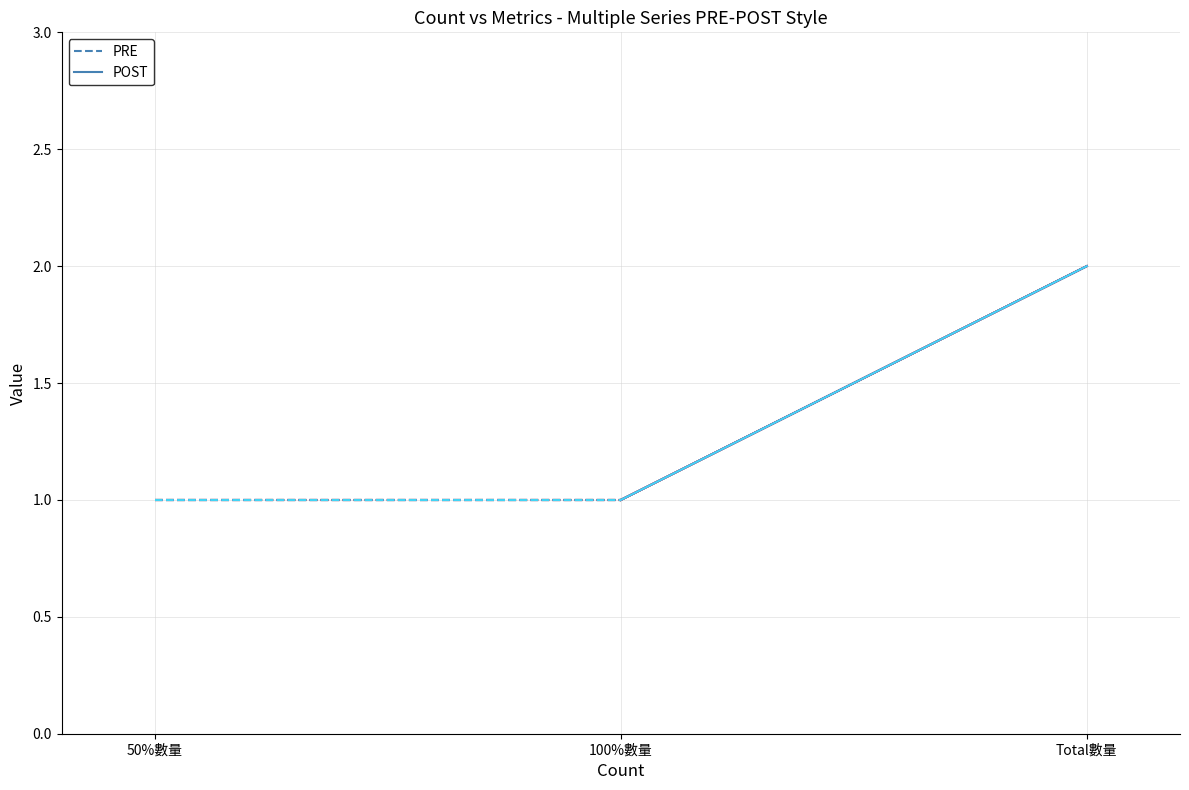

True or false: delta_year has a value of 3 at Total數量.

False